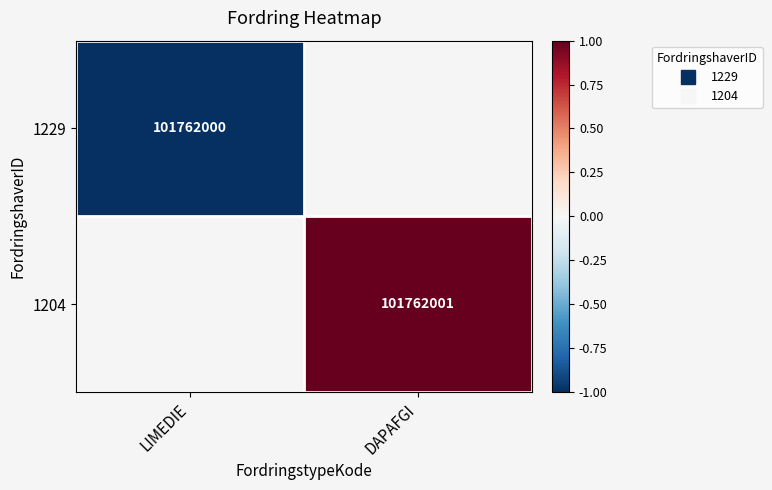

At which label does 1229 reach its minimum?

LIMEDIE